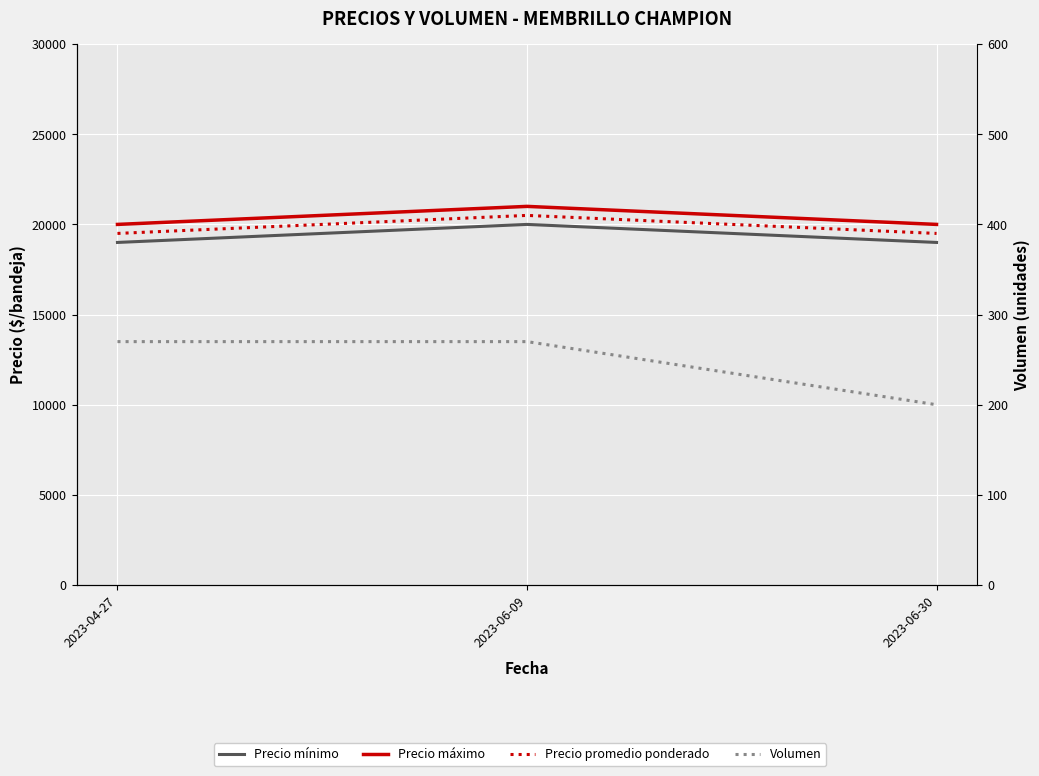

Reading left to right, extract all data points from this chart.

Precio mínimo: 2023-04-27=19000	2023-06-09=20000	2023-06-30=19000
Precio máximo: 2023-04-27=20000	2023-06-09=21000	2023-06-30=20000
Precio promedio ponderado: 2023-04-27=19500	2023-06-09=20500	2023-06-30=19500
Volumen: 2023-04-27=270	2023-06-09=270	2023-06-30=200